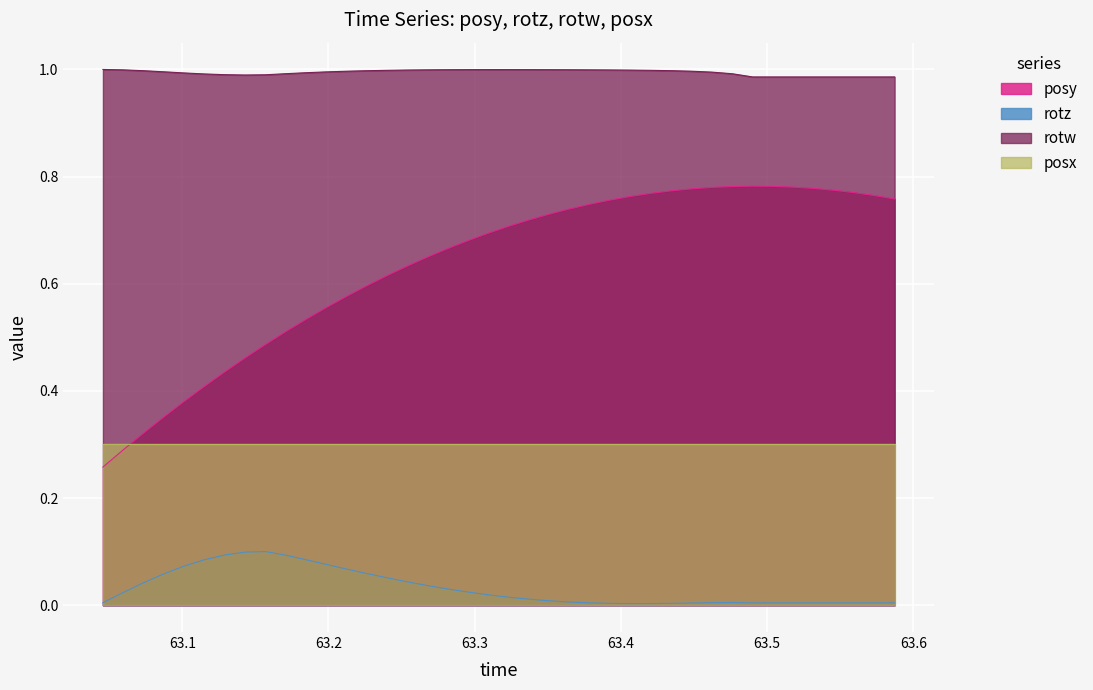

Between 63.0874 and 63.12878, which is larger?

63.12878